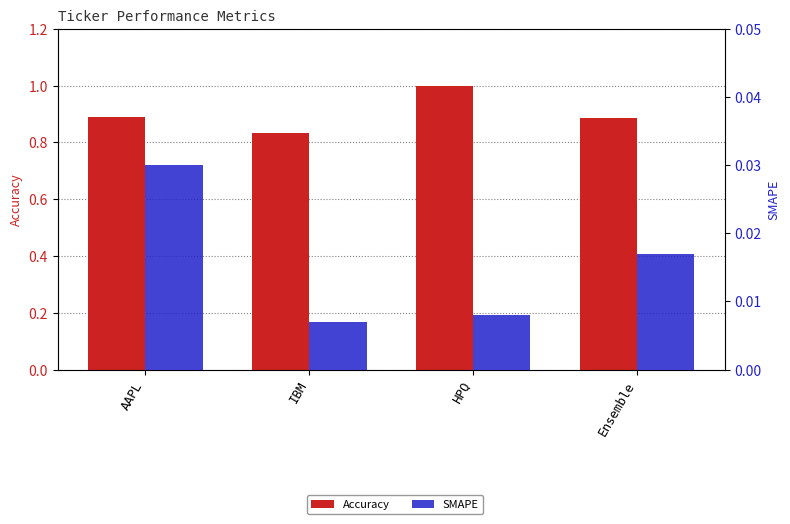

What is the label of the 1st bar from the left?

AAPL